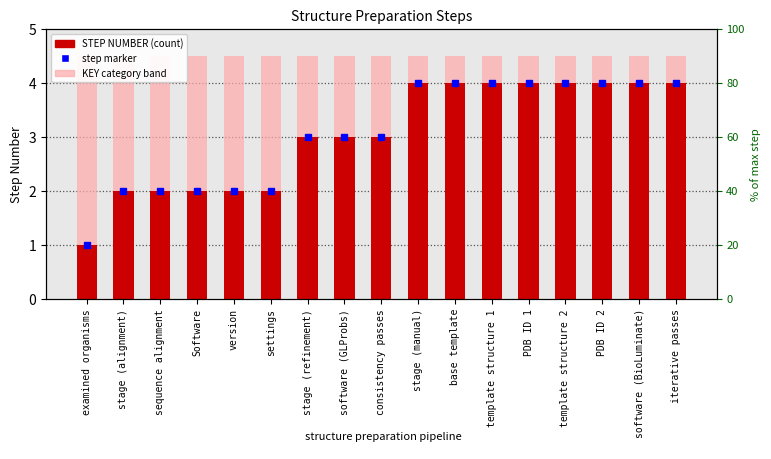

Is it true that STEP NUMBER equals 1.2 at stage (alignment)?

False